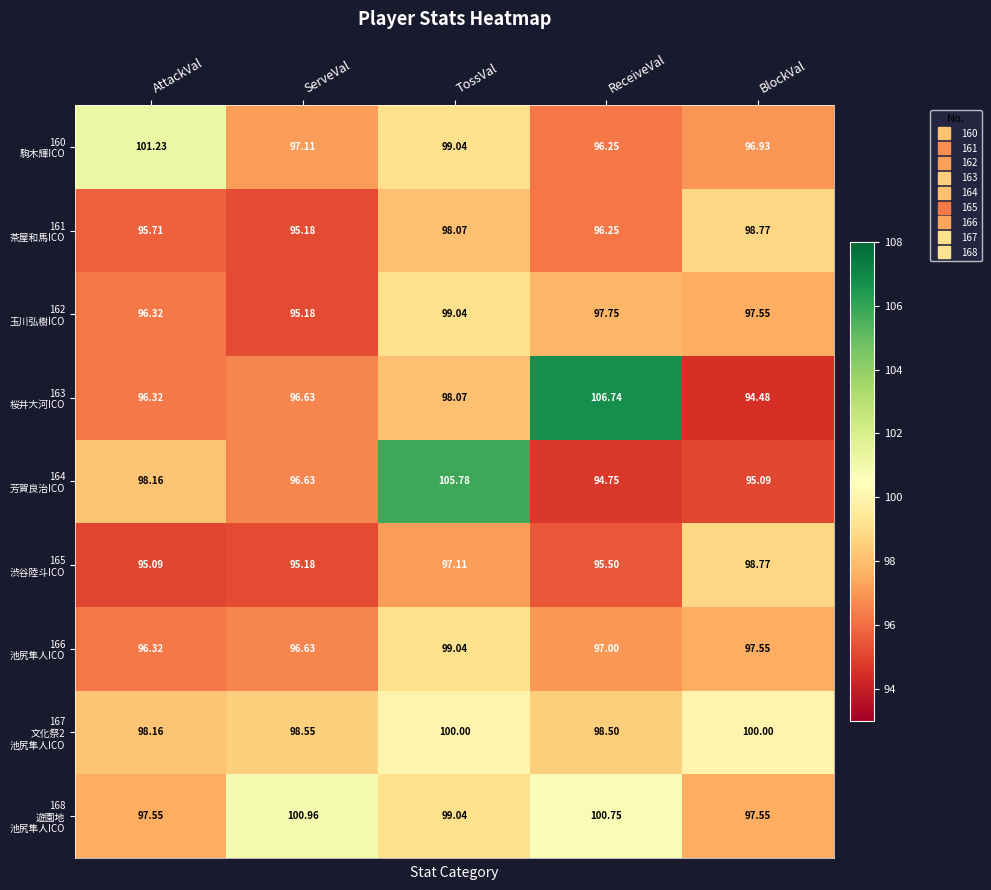

What is the greatest value displayed?

106.7